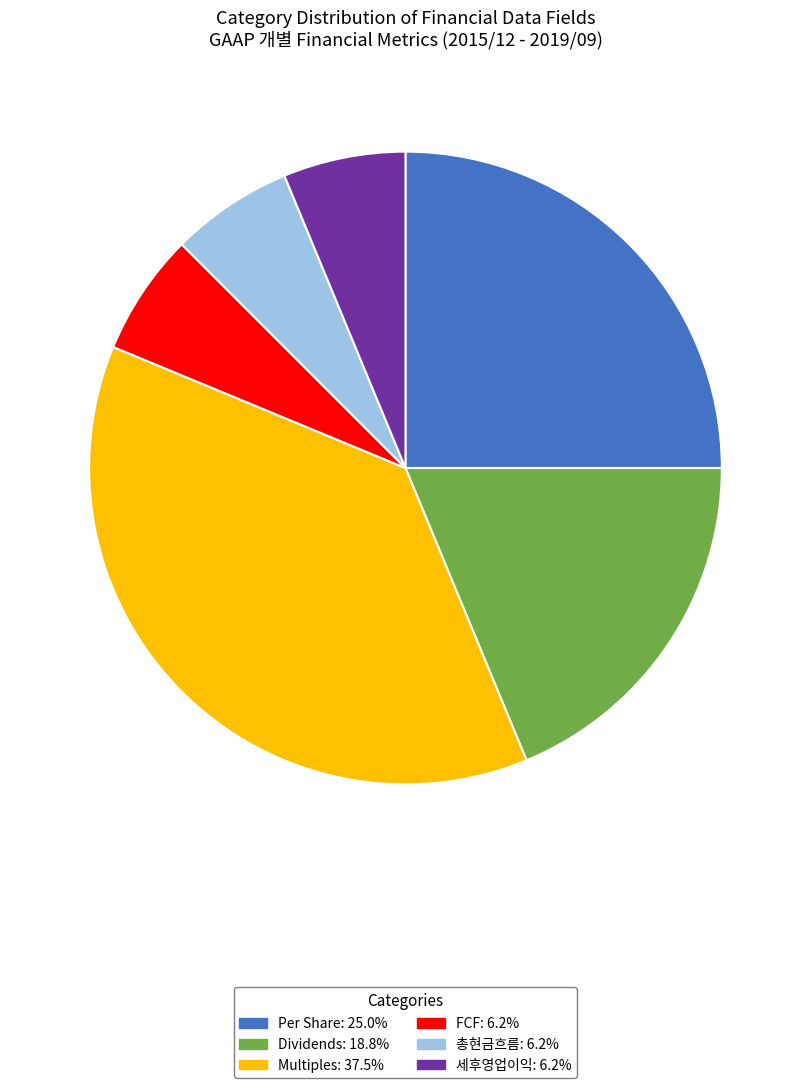

Does FCF represent more than half of the total?

No